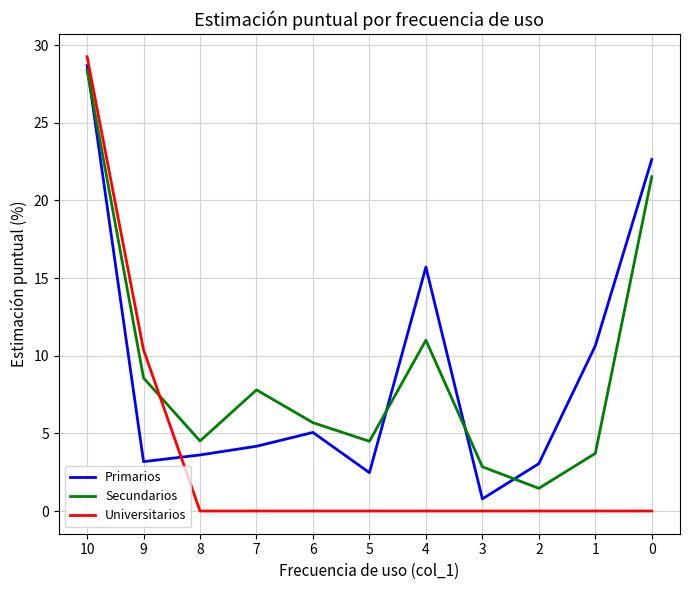

At which label is Primarios closest to 14?

4